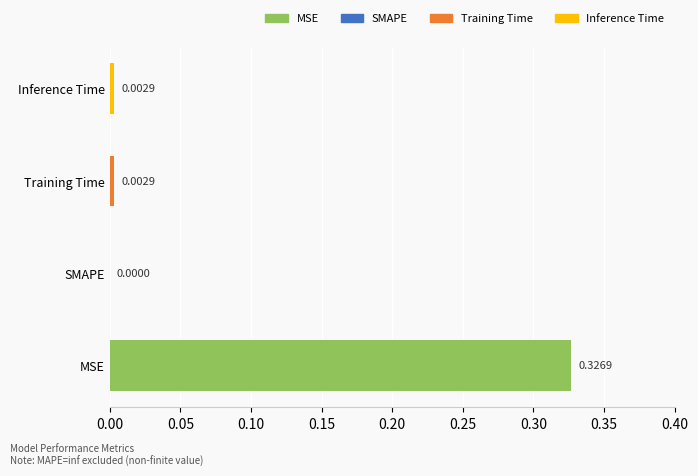

Which category has the highest value across all series?

MSE